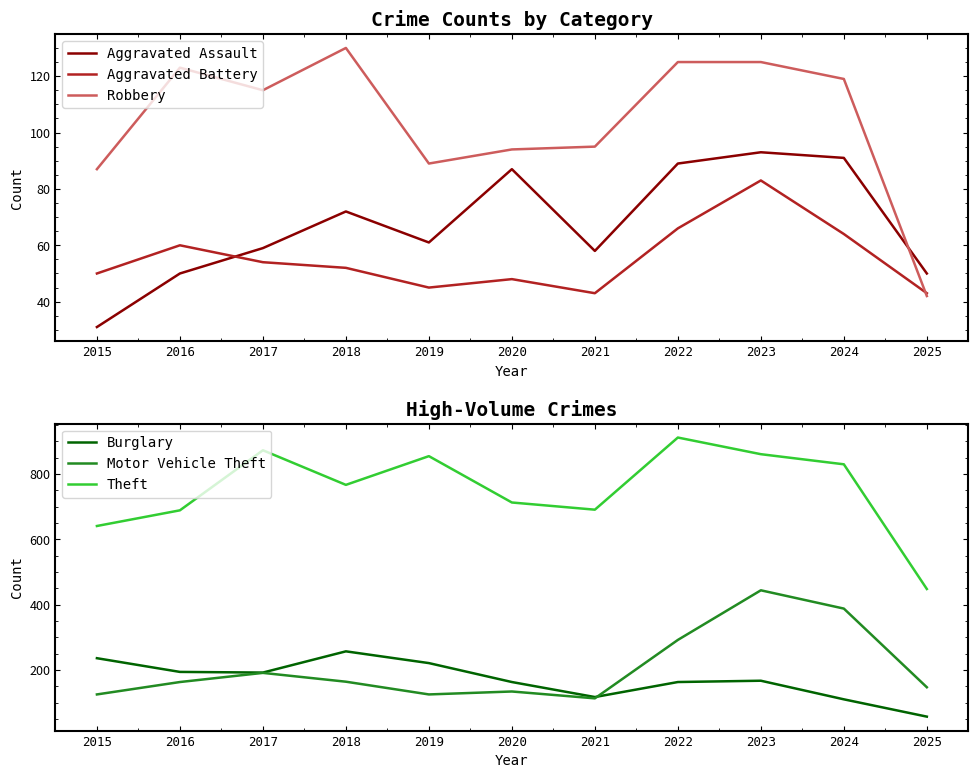

What is the difference between the maximum and second lowest values in the Aggravated Battery series?

40